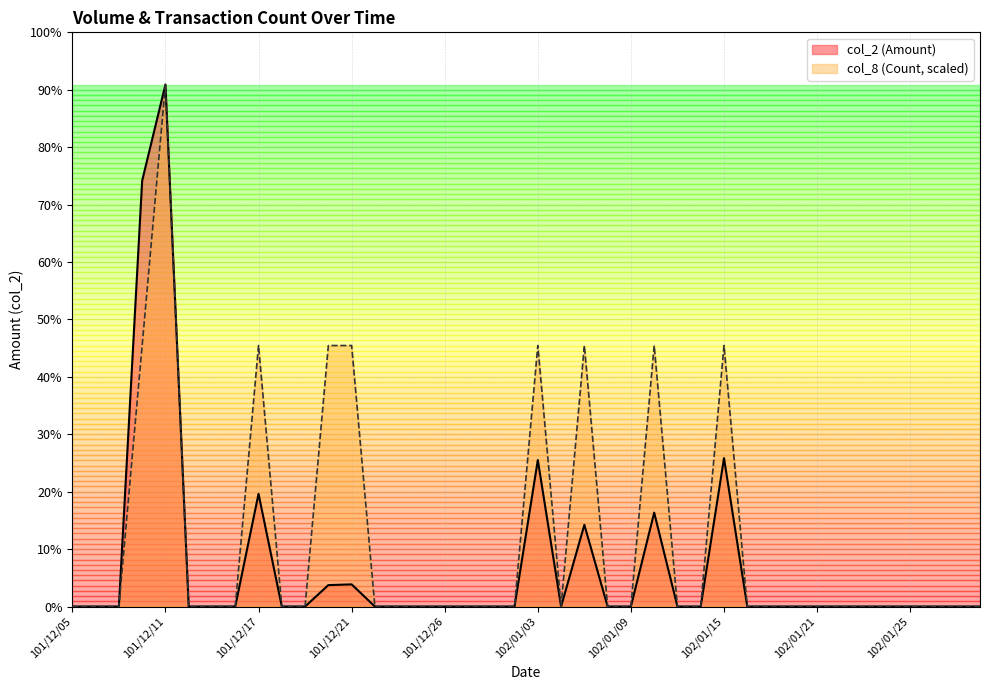

In col_2, how many points are higher than both neighbors (excluding endpoints)?

7